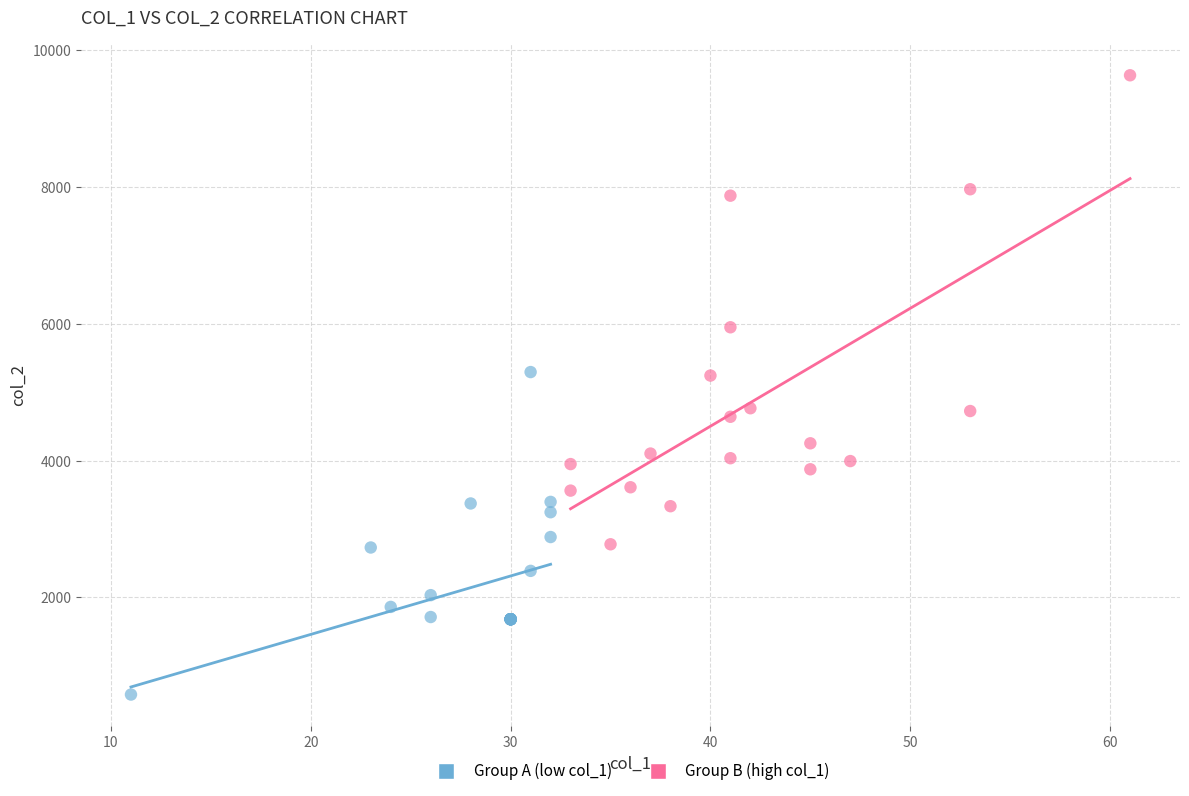

Which series contains the highest Y value?

Group B (high col_1)